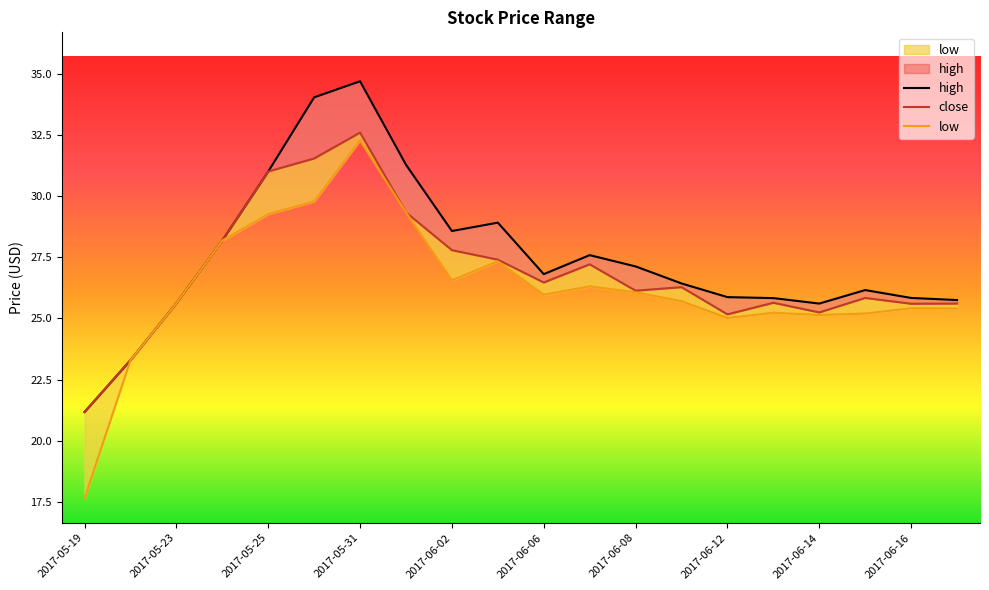

True or false: close has more than 0 points higher than both neighbors.

True